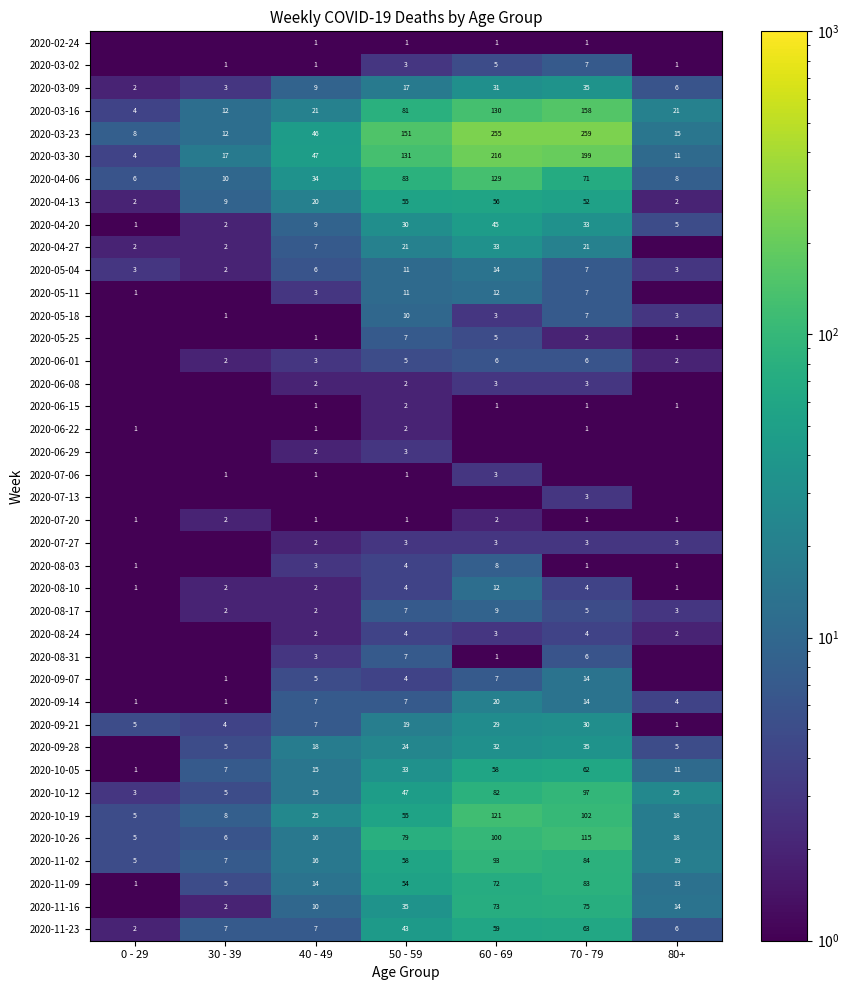

Which has a higher value, 70 - 79 or 60 - 69?

70 - 79